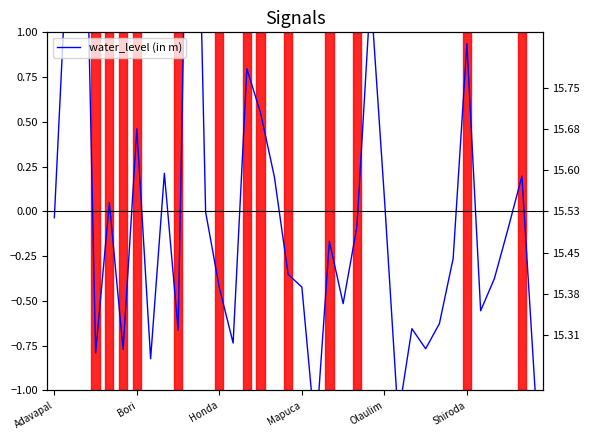

At which label is the value closest to 1?

Shiroda